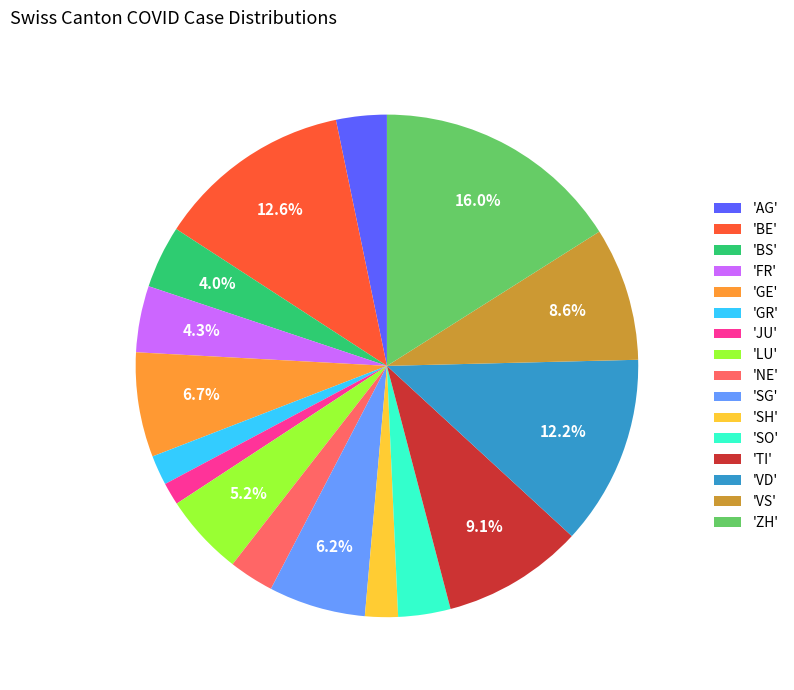

Is the sum of 'SG' and 'BS' greater than half?

No